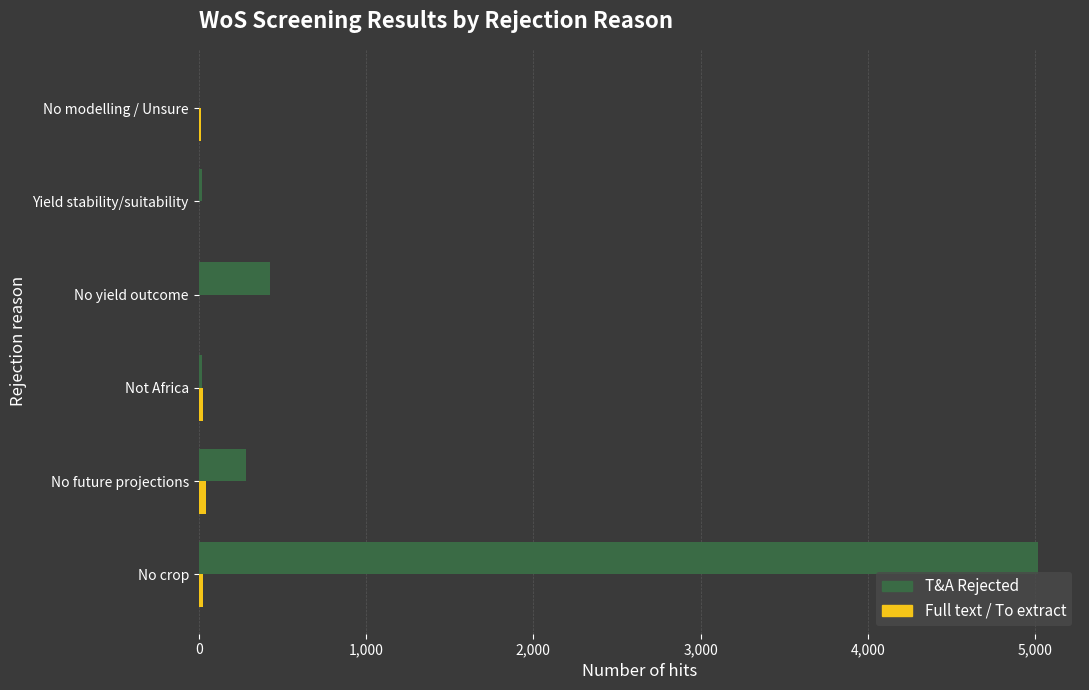

Is it true that T&A Rejected equals 5016 at No crop?

True